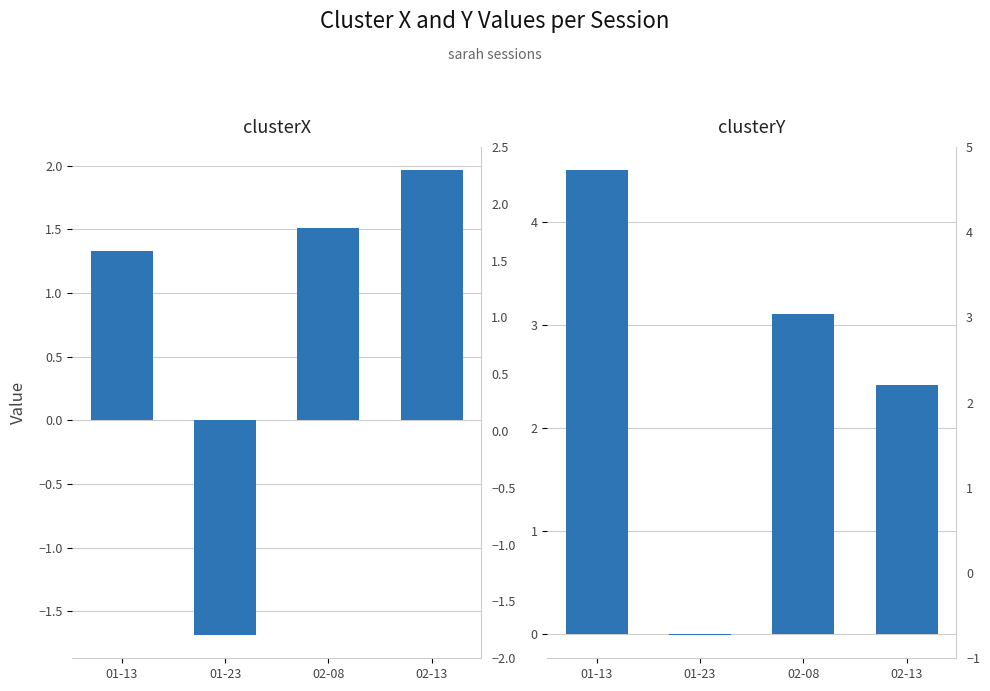

Is the value of clusterX at 01-23 greater than the value of clusterY at 01-23?

No